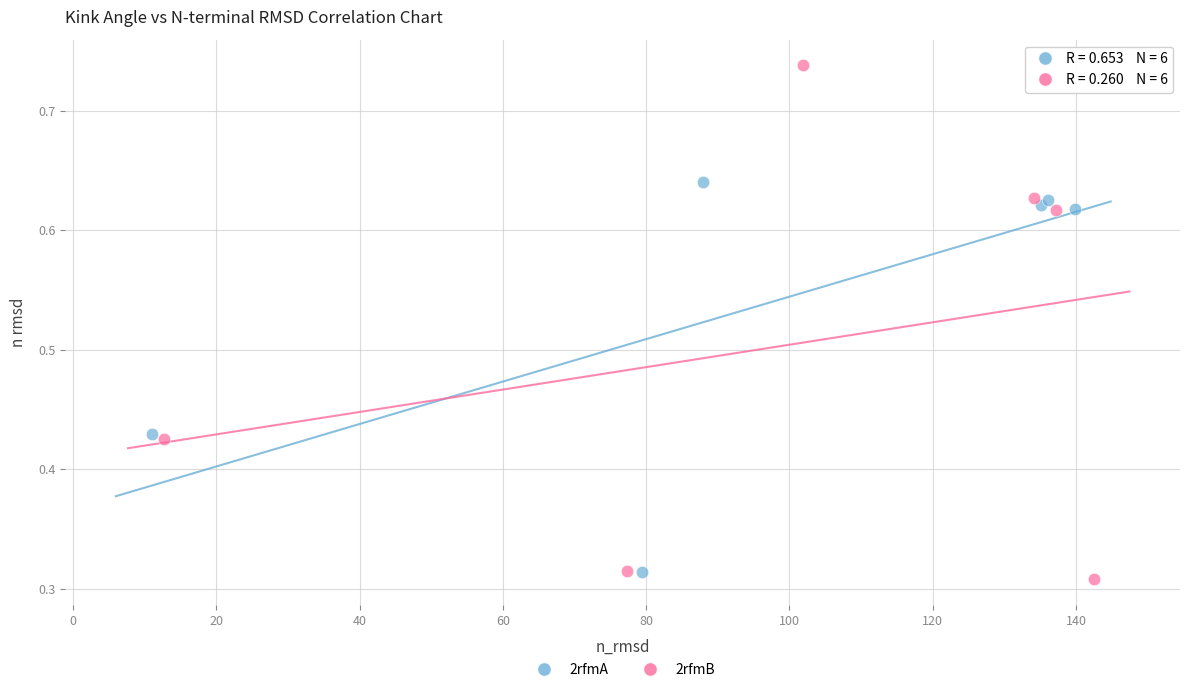

Which series has the largest Y range (max minus min)?

2rfmB